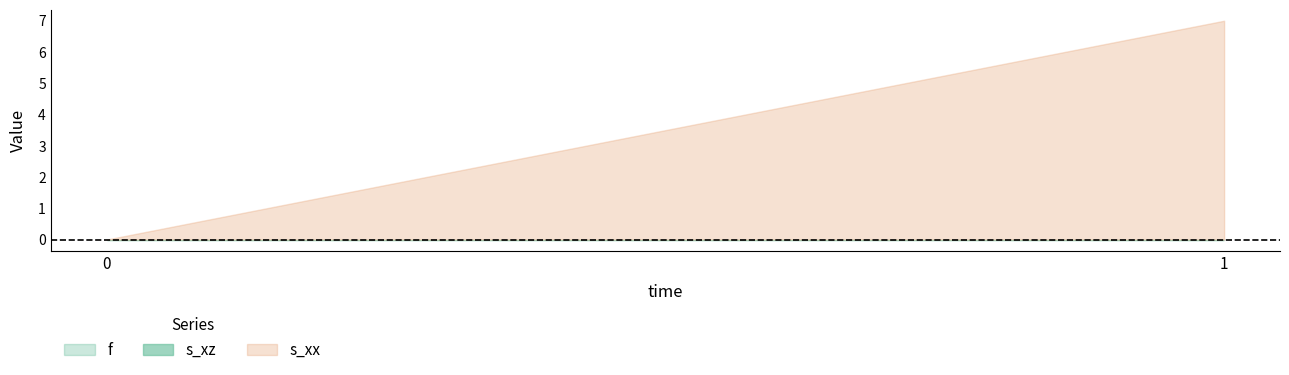

Count the number of categories in the chart.

2